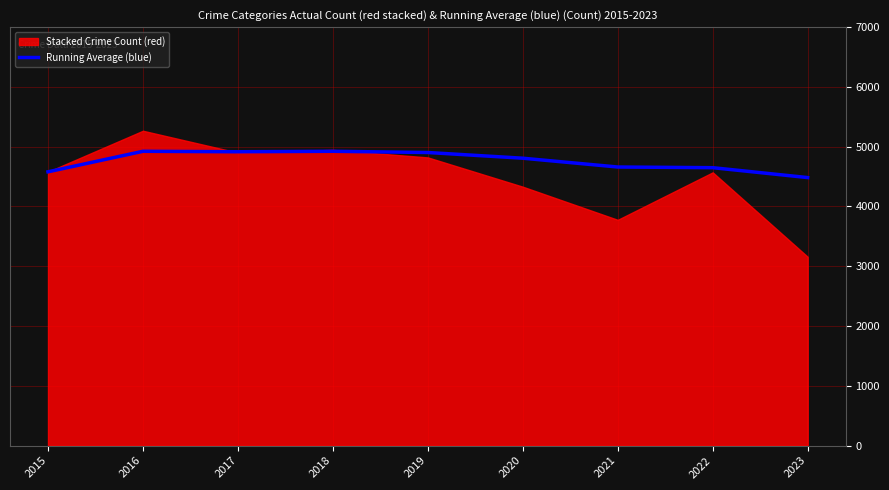

At which label does the data first exceed 4807?

2016